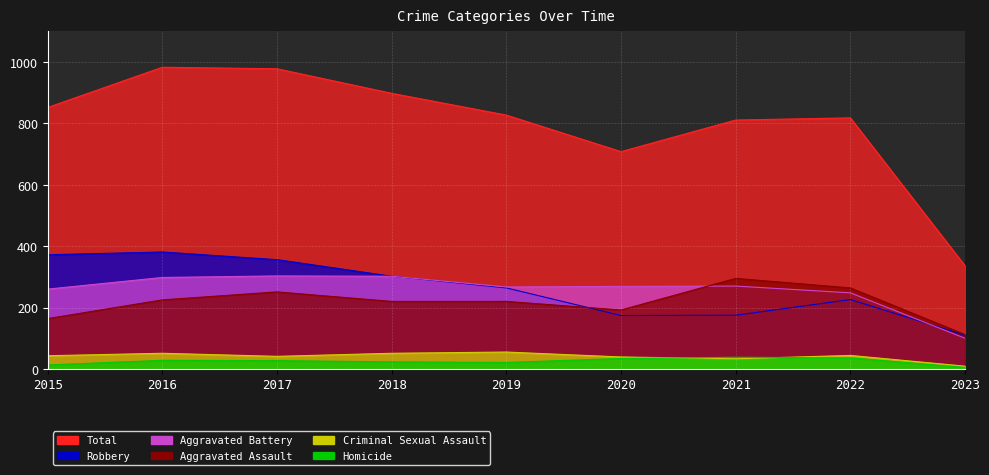

What is the value of the Criminal Sexual Assault point at the 1st from the left?

43